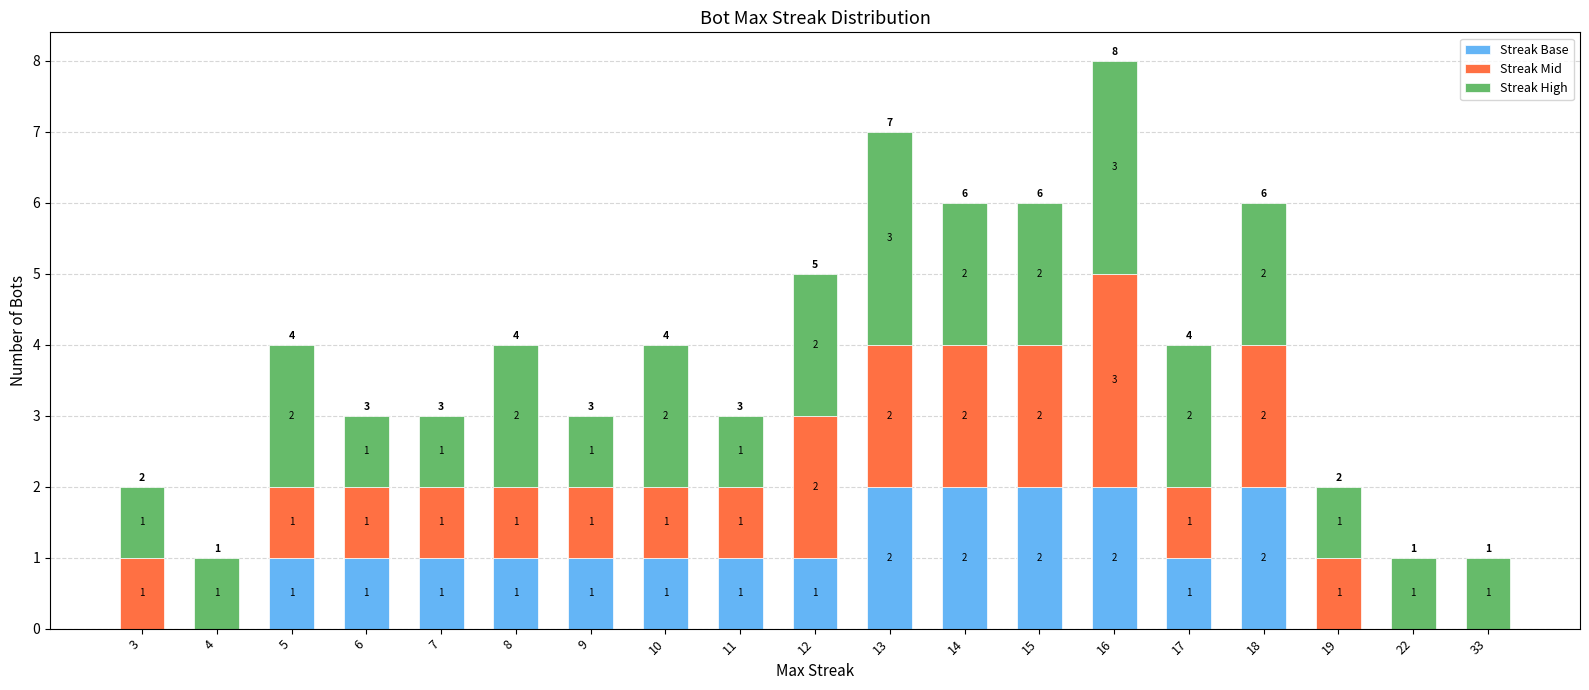

The value of Streak Base at 14 is 3. True or false?

False